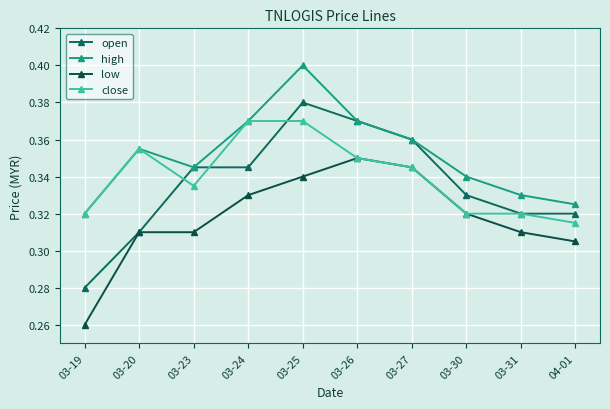

How many distinct data groups are displayed?

4